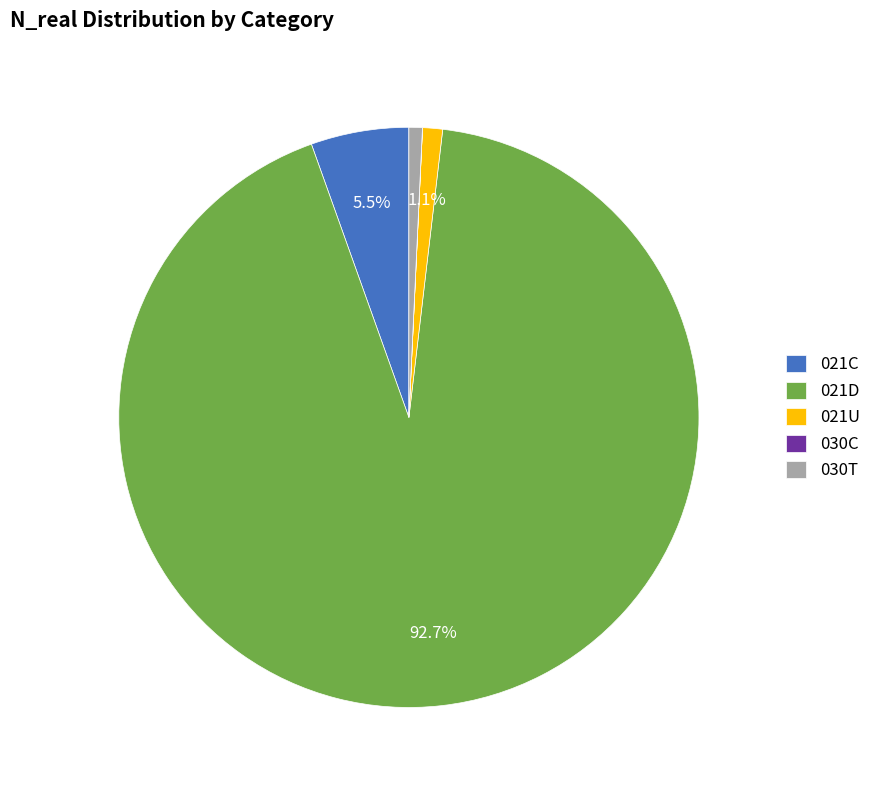

To the nearest percent, what portion does 030T represent?

1%